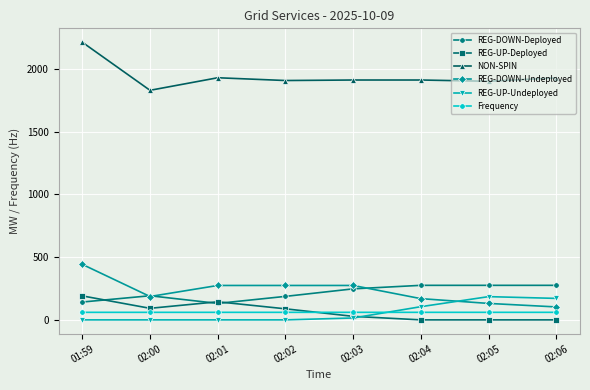

How many values in the REG-UP-Deployed series are below 88?

4